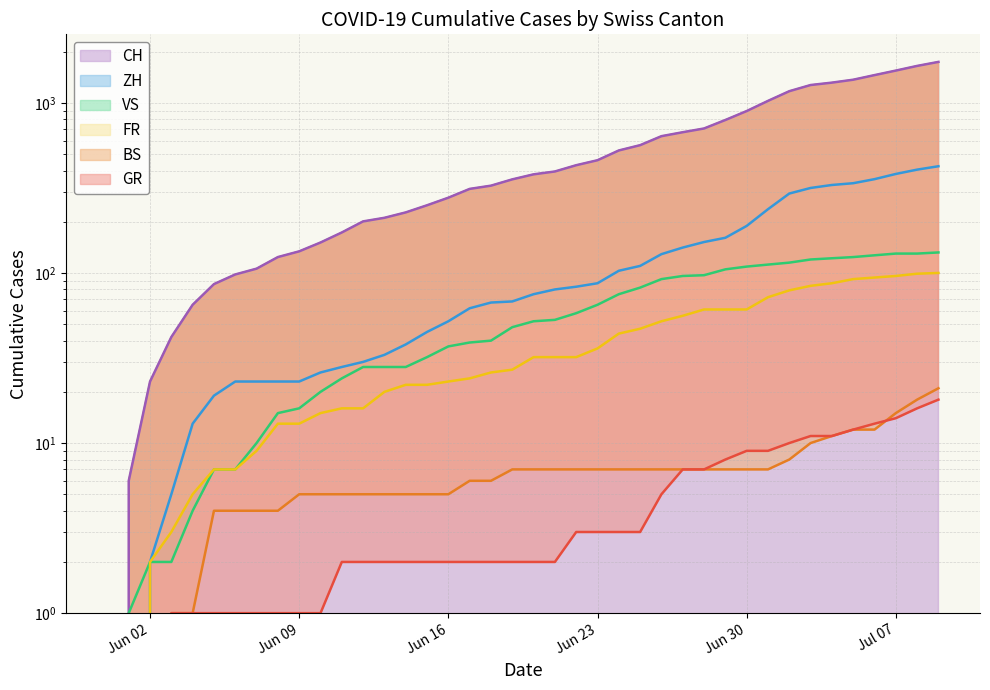

What position from the right is 2020-06-12?

28